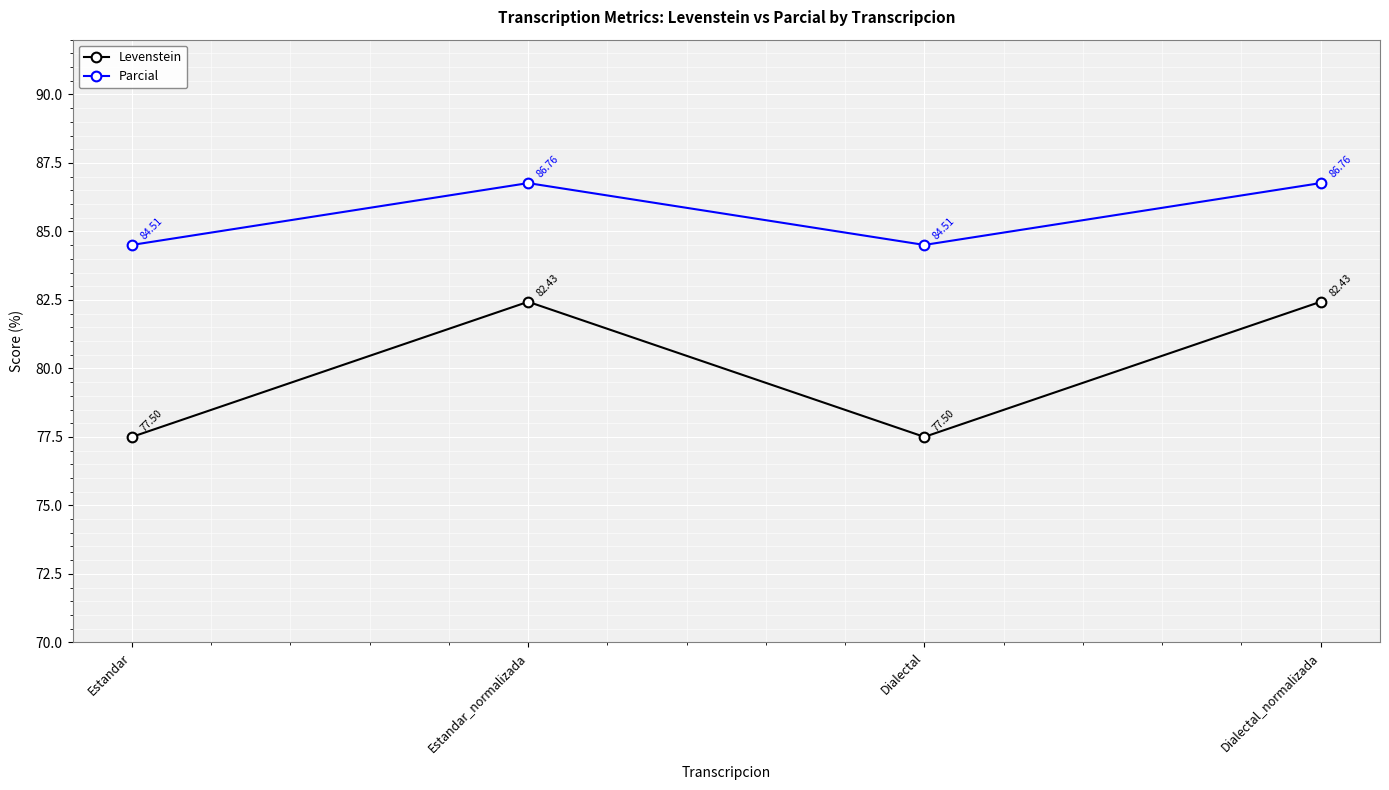

What is the label of the 3rd point from the left?

Dialectal